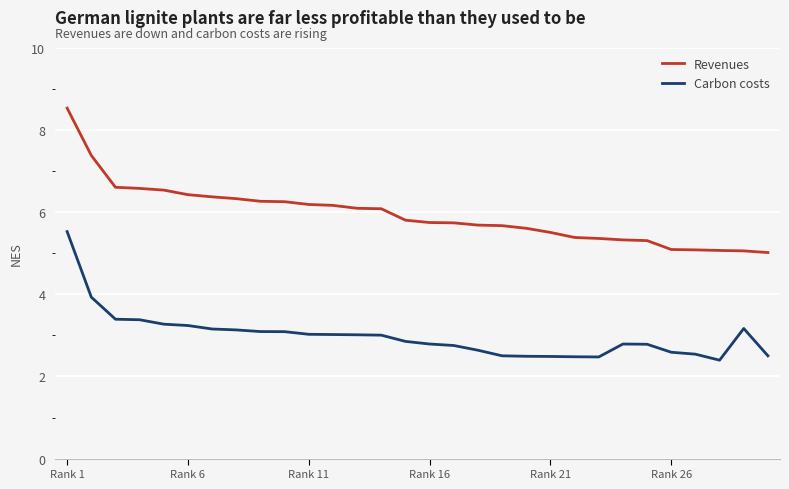

What is the minimum value shown in the chart?

2.4